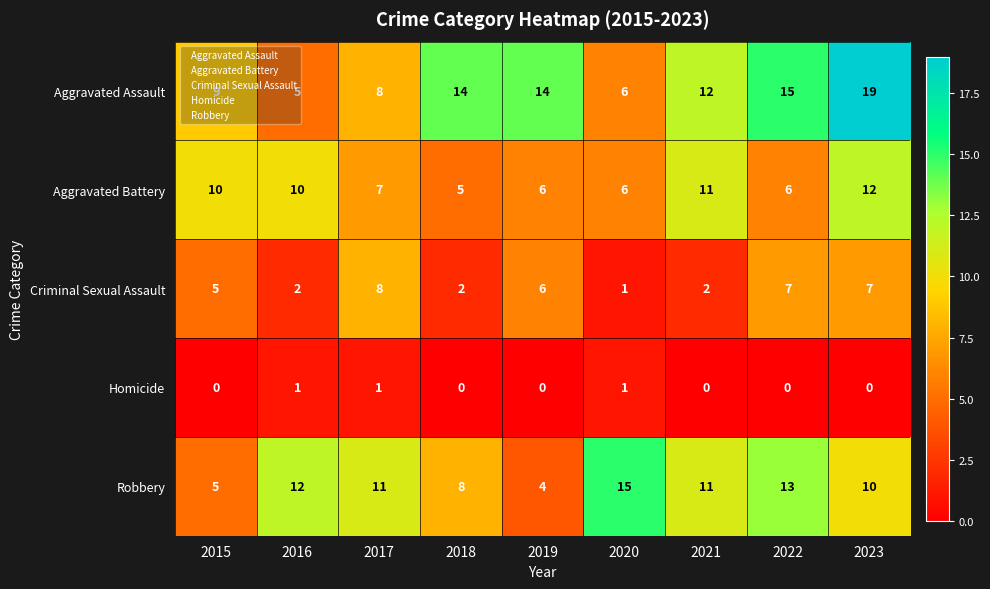

At which category is the sum across all series the highest?

2023